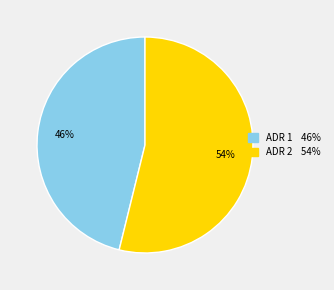

Count the number of slices in the pie.

2